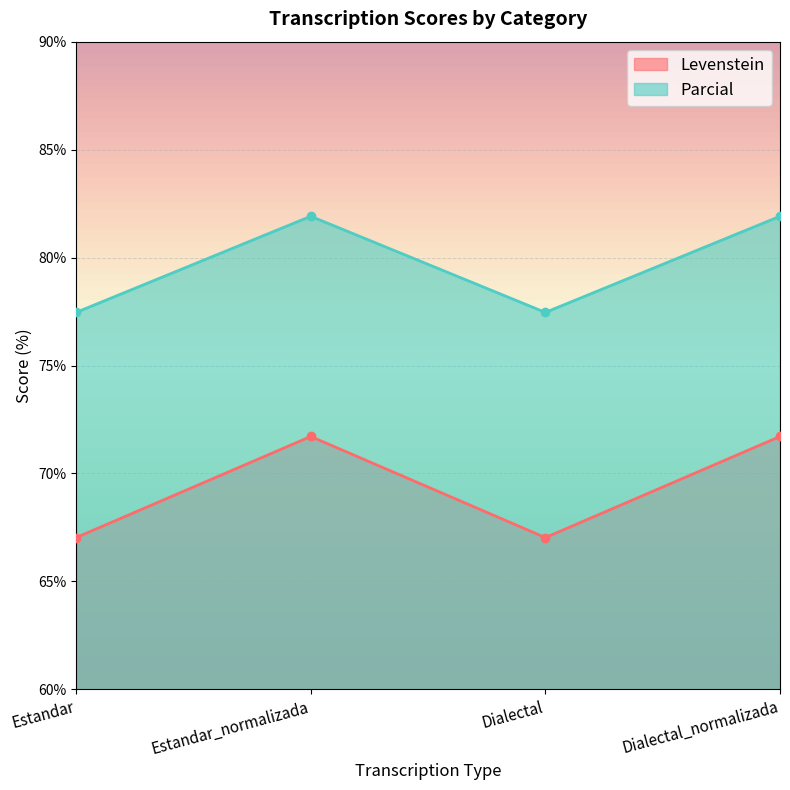

Is the value of Parcial at Estandar greater than the value of Levenstein at Estandar_normalizada?

Yes